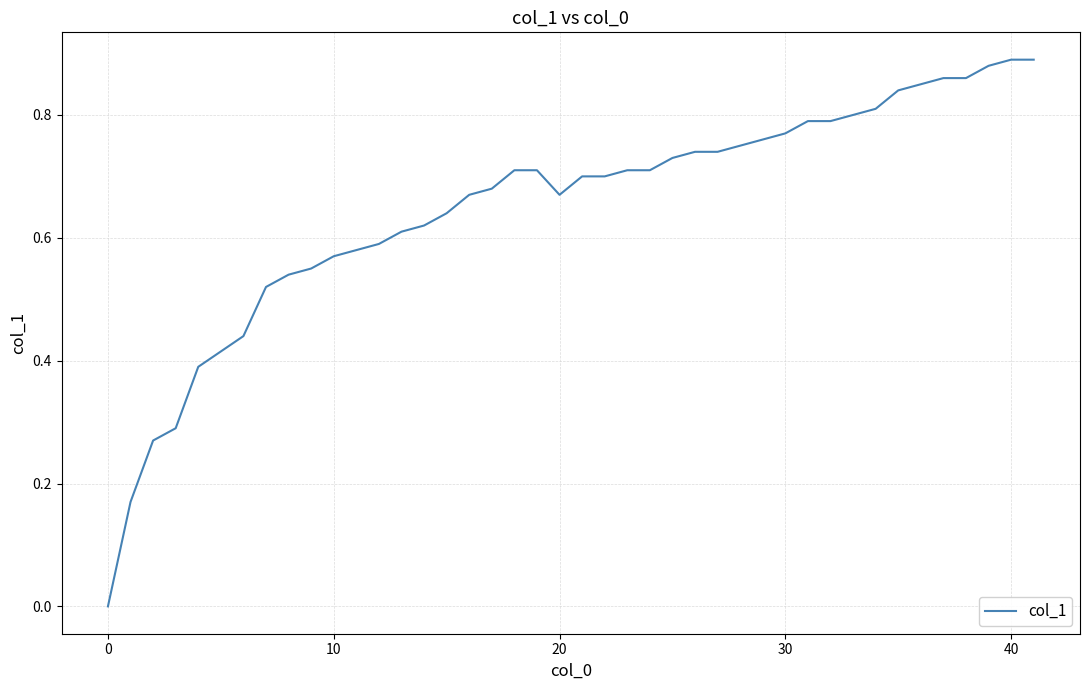

Does the chart display data point markers on the line(s)?

No